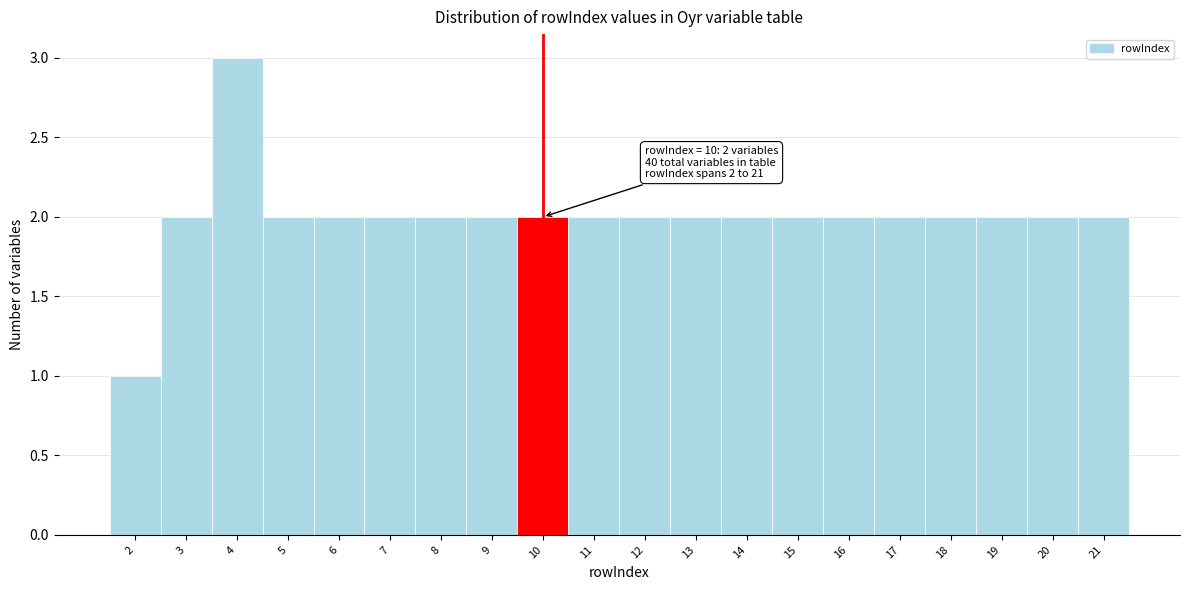

Over which range of the x-axis is the bar tallest?

3.5 to 4.5